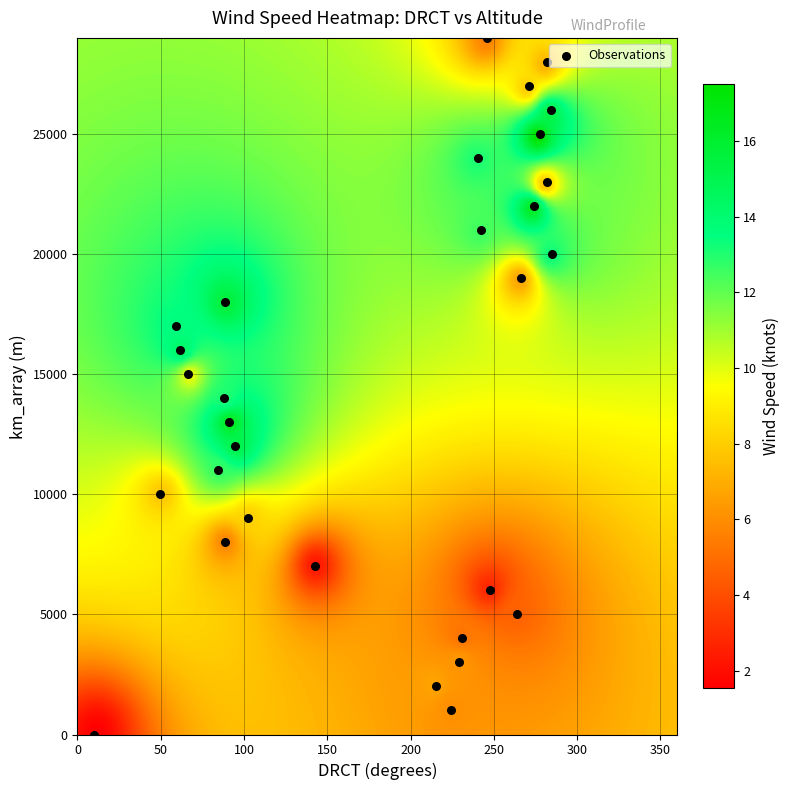

What is the range of Y values (max minus min)?

29000